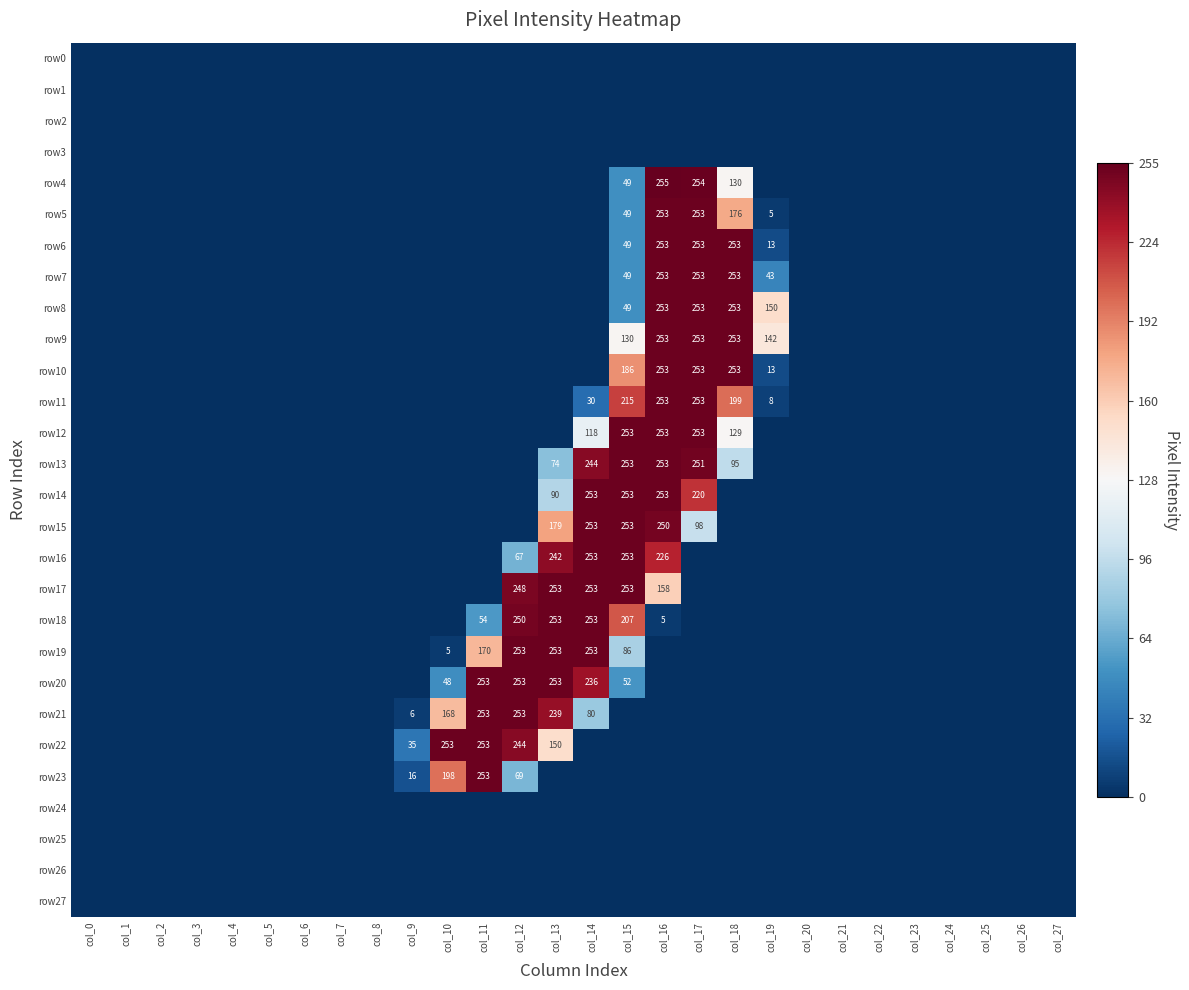

The value of row4 at col_15 is 49. True or false?

True